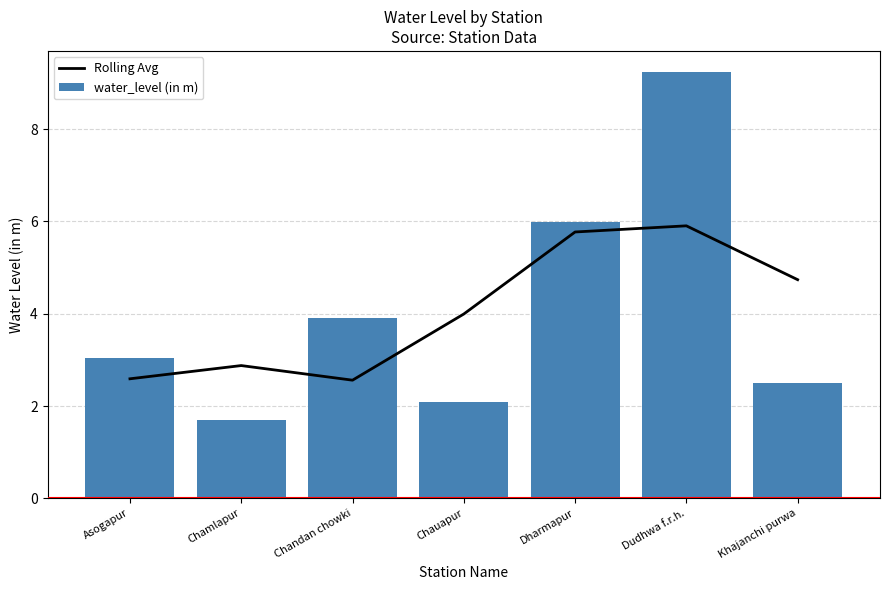

At which category does the chart reach its peak across all series?

Dudhwa f.r.h.